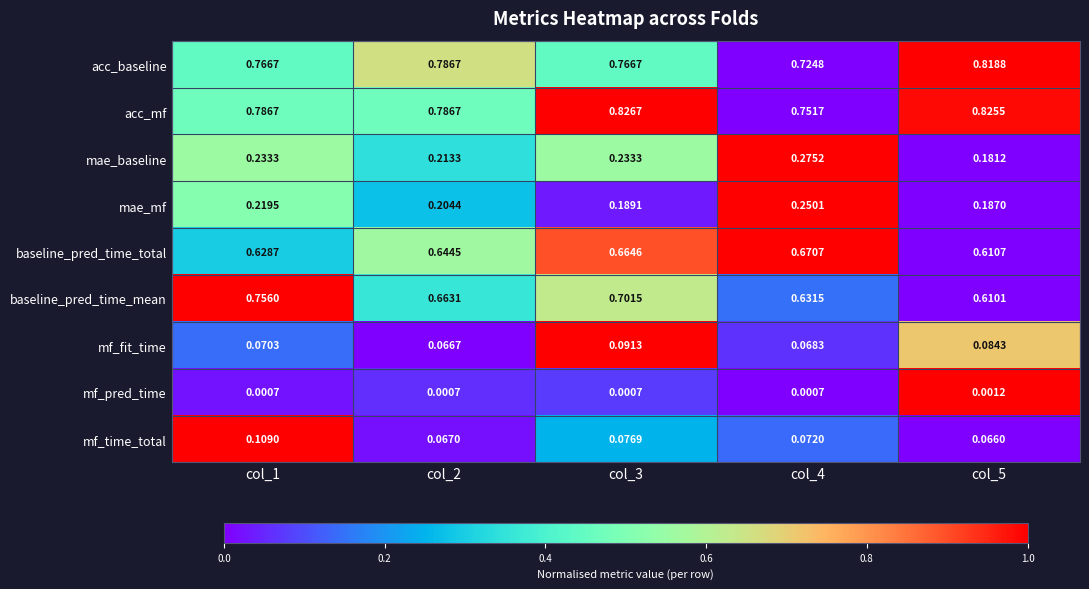

Rank the series at col_5 from lowest to highest value.

mf_pred_time, mf_time_total, mf_fit_time, mae_baseline, mae_mf, baseline_pred_time_mean, baseline_pred_time_total, acc_baseline, acc_mf